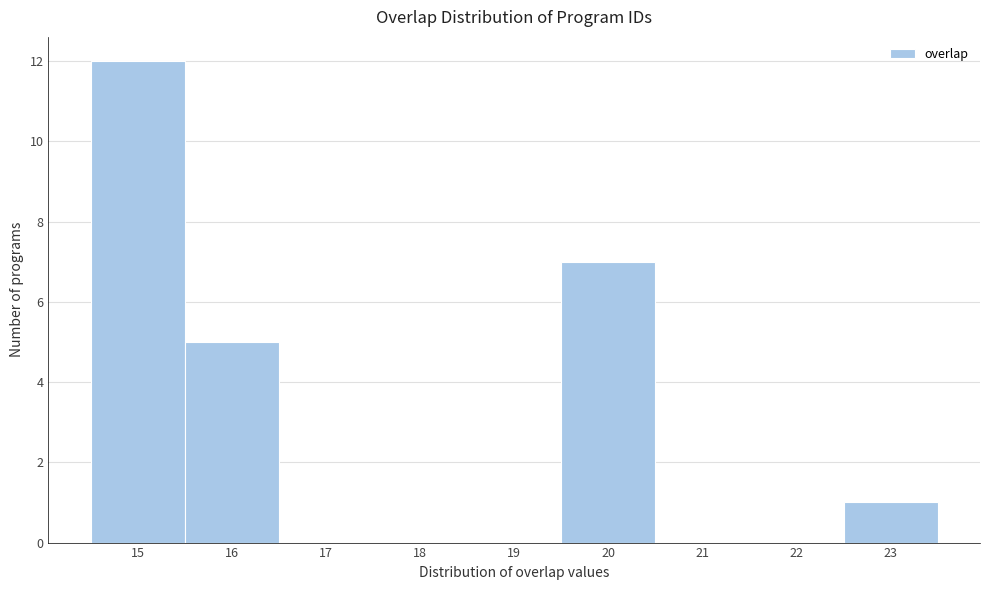

Over which range of the x-axis is the bar tallest?

14.5 to 15.5